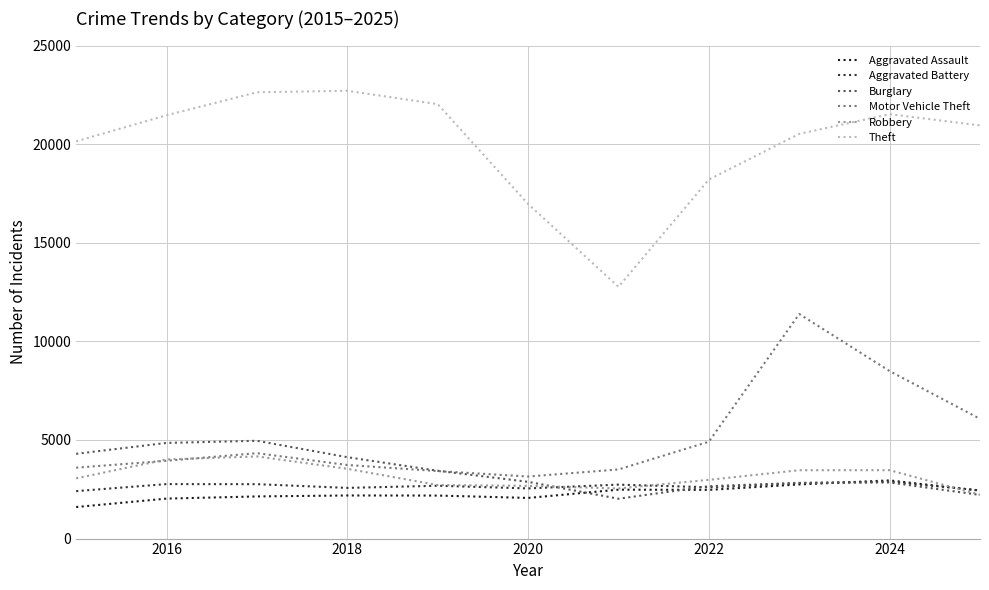

What is the maximum value for Robbery?

4166